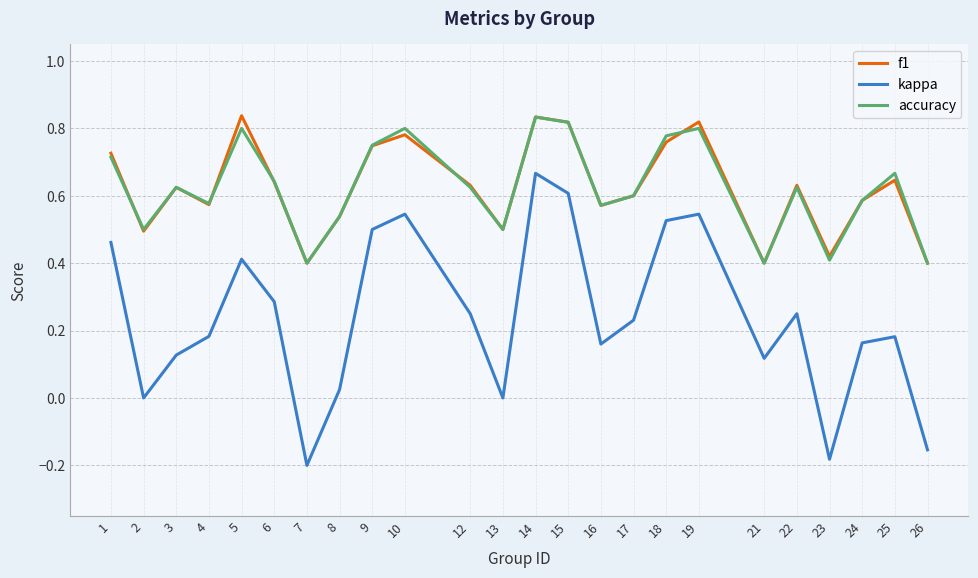

True or false: kappa and f1 intersect in this chart.

False